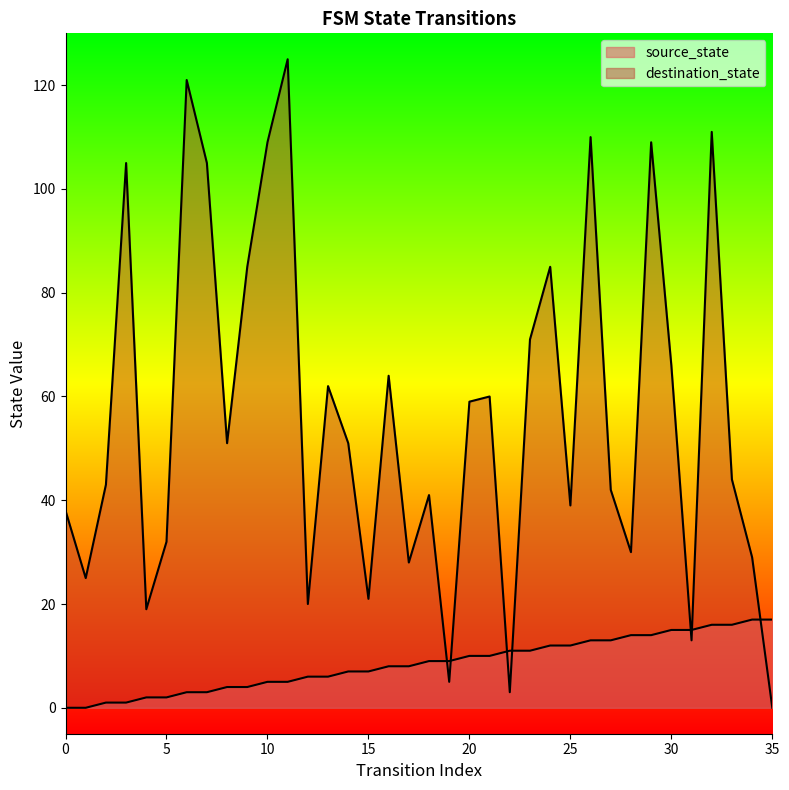

Where is the first local maximum for destination_state?

3